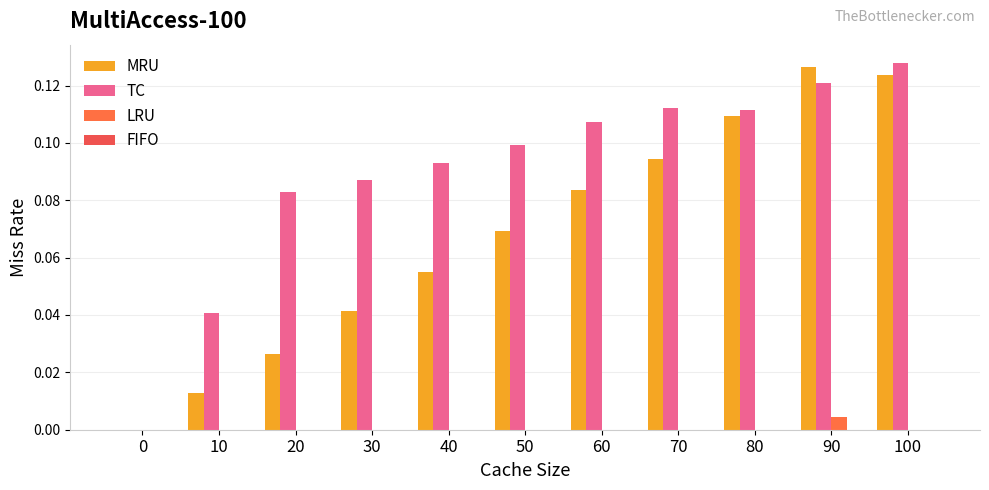

The value of MRU at 90 is 0.1. True or false?

True